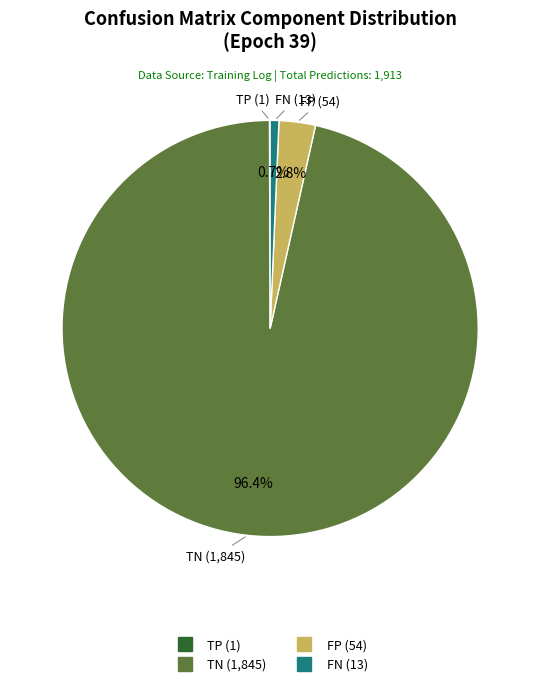

Which slice is the largest?

TN